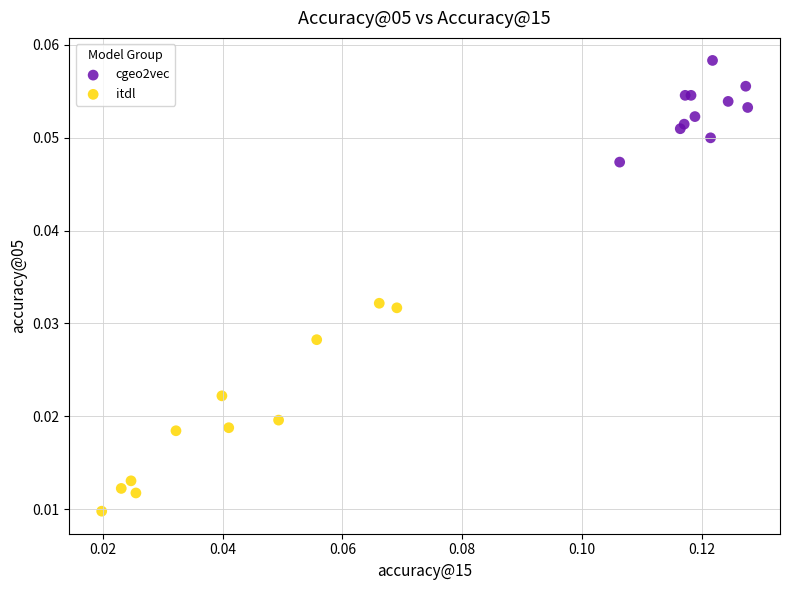

Which series reaches the minimum Y coordinate?

itdl